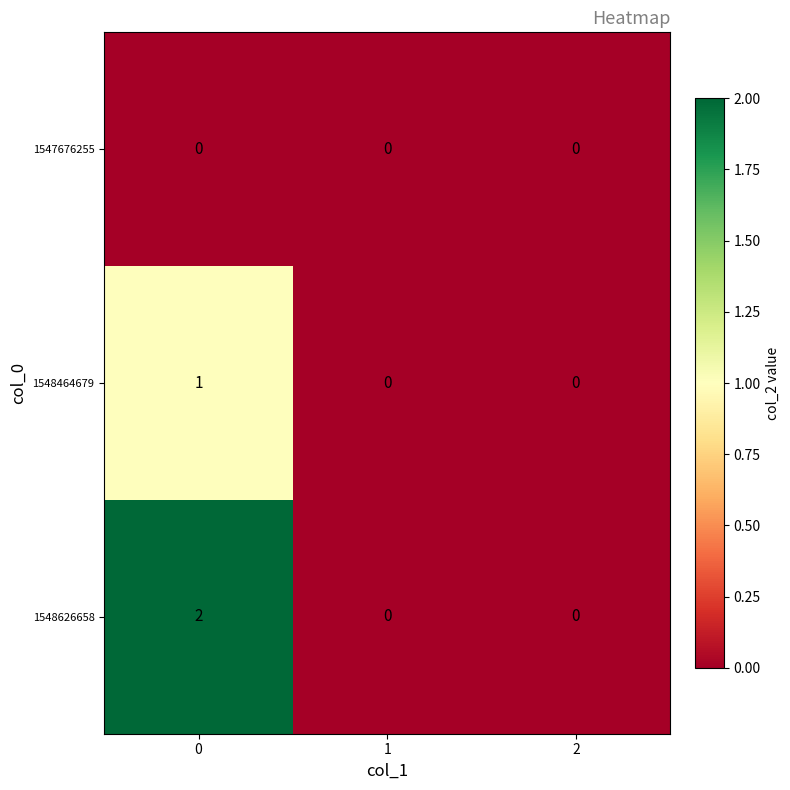

Which series has the largest total across all categories?

1548626658